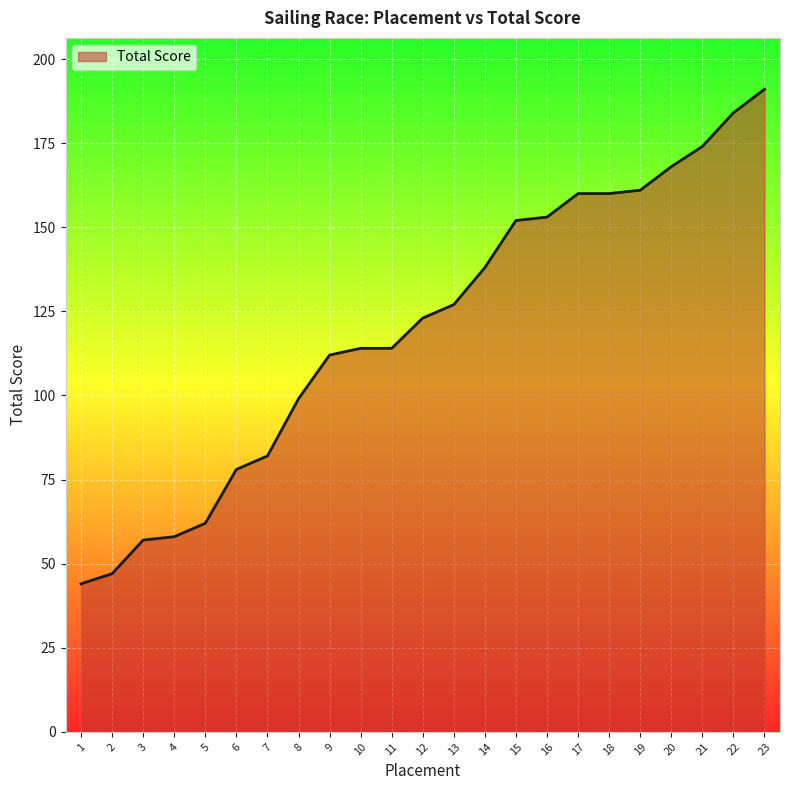

How many series are shown in this chart?

1